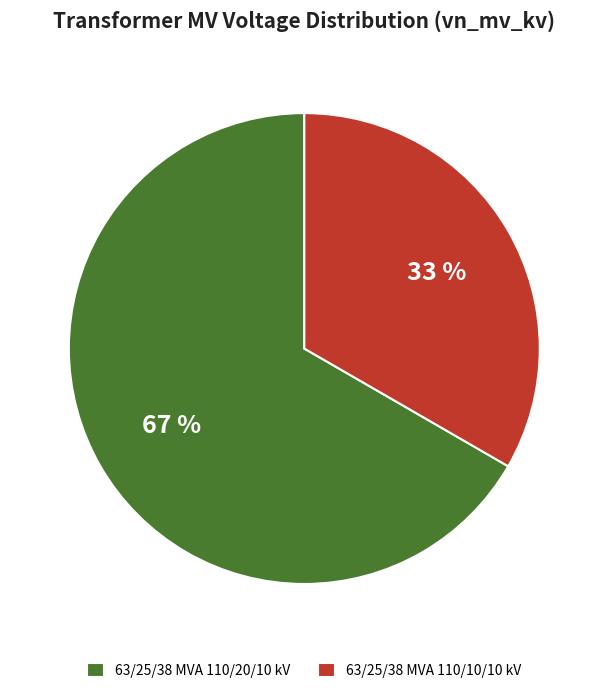

Count the number of slices in the pie.

2